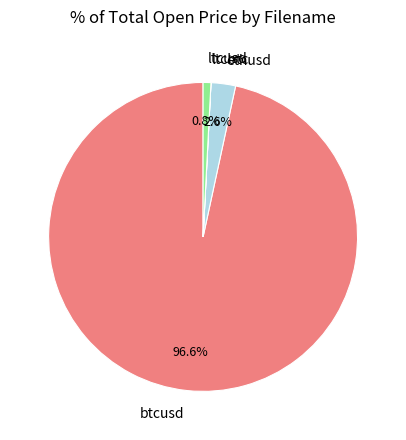

To the nearest percent, what is the difference between the largest and smallest slice percentages?

97%